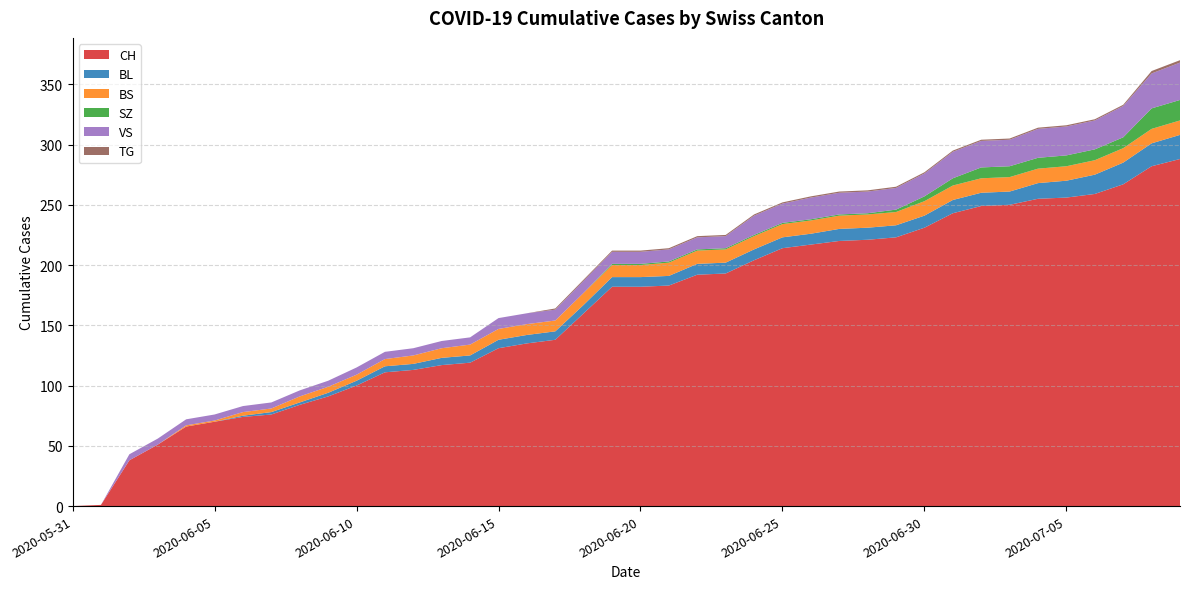

Reading right to left, extract all data points from this chart.

CH: 2020-07-09=288	2020-07-08=282	2020-07-07=267	2020-07-06=259	2020-07-05=256	2020-07-04=255	2020-07-03=250	2020-07-02=249	2020-07-01=243	2020-06-30=231	2020-06-29=223	2020-06-28=221	2020-06-27=220	2020-06-26=217	2020-06-25=214	2020-06-24=204	2020-06-23=193	2020-06-22=192	2020-06-21=183	2020-06-20=182	2020-06-19=182	2020-06-18=160	2020-06-17=138	2020-06-16=135	2020-06-15=131	2020-06-14=119	2020-06-13=117	2020-06-12=113	2020-06-11=111	2020-06-10=100	2020-06-09=91	2020-06-08=84	2020-06-07=76	2020-06-06=74	2020-06-05=70	2020-06-04=66	2020-06-03=51	2020-06-02=38	2020-06-01=1	2020-05-31=0
BL: 2020-07-09=20	2020-07-08=19	2020-07-07=18	2020-07-06=16	2020-07-05=14	2020-07-04=13	2020-07-03=11	2020-07-02=11	2020-07-01=11	2020-06-30=10	2020-06-29=10	2020-06-28=10	2020-06-27=10	2020-06-26=9	2020-06-25=9	2020-06-24=9	2020-06-23=9	2020-06-22=9	2020-06-21=8	2020-06-20=8	2020-06-19=8	2020-06-18=7	2020-06-17=7	2020-06-16=7	2020-06-15=7	2020-06-14=6	2020-06-13=6	2020-06-12=5	2020-06-11=5	2020-06-10=4	2020-06-09=3	2020-06-08=2	2020-06-07=2	2020-06-06=1	2020-06-05=0	2020-06-04=0	2020-06-03=0	2020-06-02=0	2020-06-01=0	2020-05-31=0
BS: 2020-07-09=12	2020-07-08=12	2020-07-07=12	2020-07-06=12	2020-07-05=12	2020-07-04=12	2020-07-03=12	2020-07-02=12	2020-07-01=12	2020-06-30=12	2020-06-29=11	2020-06-28=11	2020-06-27=11	2020-06-26=11	2020-06-25=11	2020-06-24=11	2020-06-23=11	2020-06-22=11	2020-06-21=11	2020-06-20=10	2020-06-19=10	2020-06-18=10	2020-06-17=9	2020-06-16=9	2020-06-15=9	2020-06-14=9	2020-06-13=8	2020-06-12=7	2020-06-11=6	2020-06-10=5	2020-06-09=5	2020-06-08=5	2020-06-07=3	2020-06-06=3	2020-06-05=1	2020-06-04=1	2020-06-03=0	2020-06-02=0	2020-06-01=0	2020-05-31=0
SZ: 2020-07-09=17	2020-07-08=17	2020-07-07=9	2020-07-06=9	2020-07-05=9	2020-07-04=9	2020-07-03=9	2020-07-02=9	2020-07-01=6	2020-06-30=4	2020-06-29=2	2020-06-28=1	2020-06-27=1	2020-06-26=1	2020-06-25=1	2020-06-24=1	2020-06-23=1	2020-06-22=1	2020-06-21=1	2020-06-20=1	2020-06-19=1	2020-06-18=0	2020-06-17=0	2020-06-16=0	2020-06-15=0	2020-06-14=0	2020-06-13=0	2020-06-12=0	2020-06-11=0	2020-06-10=0	2020-06-09=0	2020-06-08=0	2020-06-07=0	2020-06-06=0	2020-06-05=0	2020-06-04=0	2020-06-03=0	2020-06-02=0	2020-06-01=0	2020-05-31=0
VS: 2020-07-09=31	2020-07-08=29	2020-07-07=26	2020-07-06=24	2020-07-05=24	2020-07-04=24	2020-07-03=22	2020-07-02=22	2020-07-01=22	2020-06-30=19	2020-06-29=18	2020-06-28=18	2020-06-27=18	2020-06-26=18	2020-06-25=16	2020-06-24=16	2020-06-23=10	2020-06-22=10	2020-06-21=10	2020-06-20=10	2020-06-19=10	2020-06-18=10	2020-06-17=9	2020-06-16=9	2020-06-15=9	2020-06-14=6	2020-06-13=6	2020-06-12=6	2020-06-11=6	2020-06-10=6	2020-06-09=5	2020-06-08=5	2020-06-07=5	2020-06-06=5	2020-06-05=5	2020-06-04=5	2020-06-03=5	2020-06-02=5	2020-06-01=0	2020-05-31=0
TG: 2020-07-09=2	2020-07-08=2	2020-07-07=1	2020-07-06=1	2020-07-05=1	2020-07-04=1	2020-07-03=1	2020-07-02=1	2020-07-01=1	2020-06-30=1	2020-06-29=1	2020-06-28=1	2020-06-27=1	2020-06-26=1	2020-06-25=1	2020-06-24=1	2020-06-23=1	2020-06-22=1	2020-06-21=1	2020-06-20=1	2020-06-19=1	2020-06-18=1	2020-06-17=1	2020-06-16=0	2020-06-15=0	2020-06-14=0	2020-06-13=0	2020-06-12=0	2020-06-11=0	2020-06-10=0	2020-06-09=0	2020-06-08=0	2020-06-07=0	2020-06-06=0	2020-06-05=0	2020-06-04=0	2020-06-03=0	2020-06-02=0	2020-06-01=0	2020-05-31=0